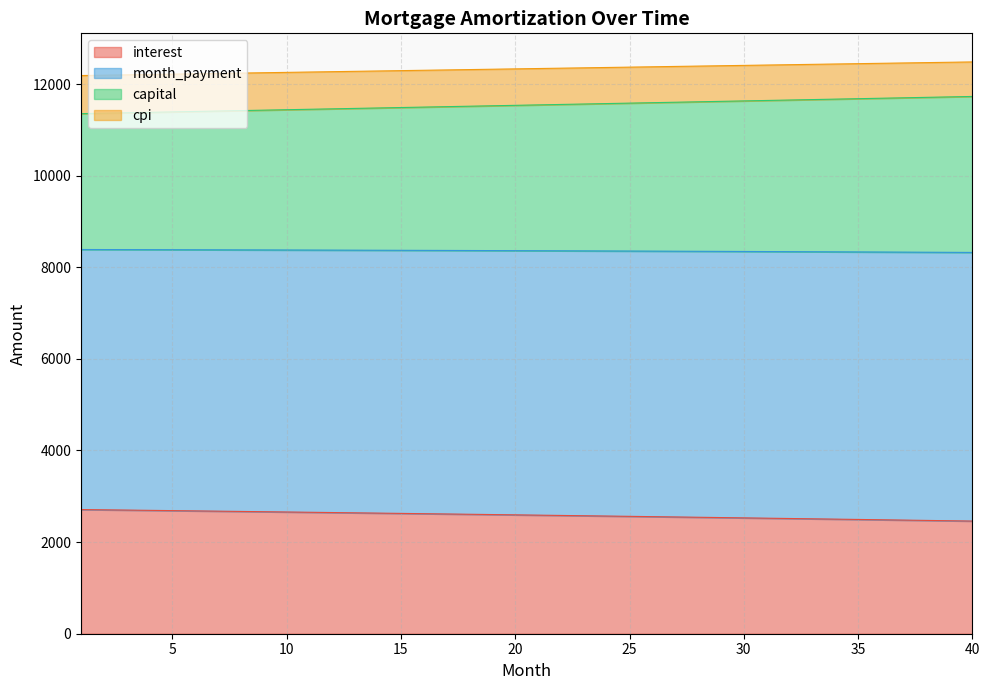

What is the total value across all series at 40?

12482.1